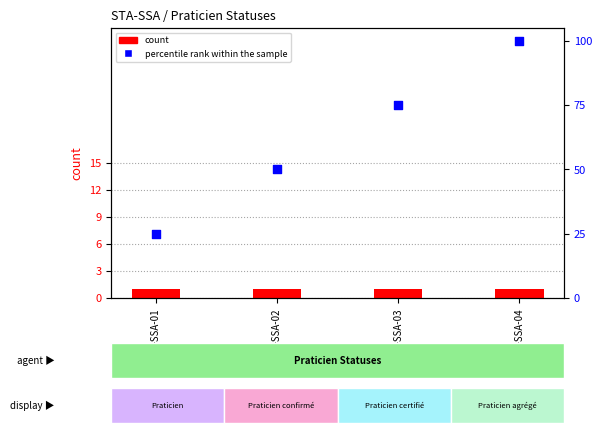

What is the total value across all series at STA-SSA-02?

51